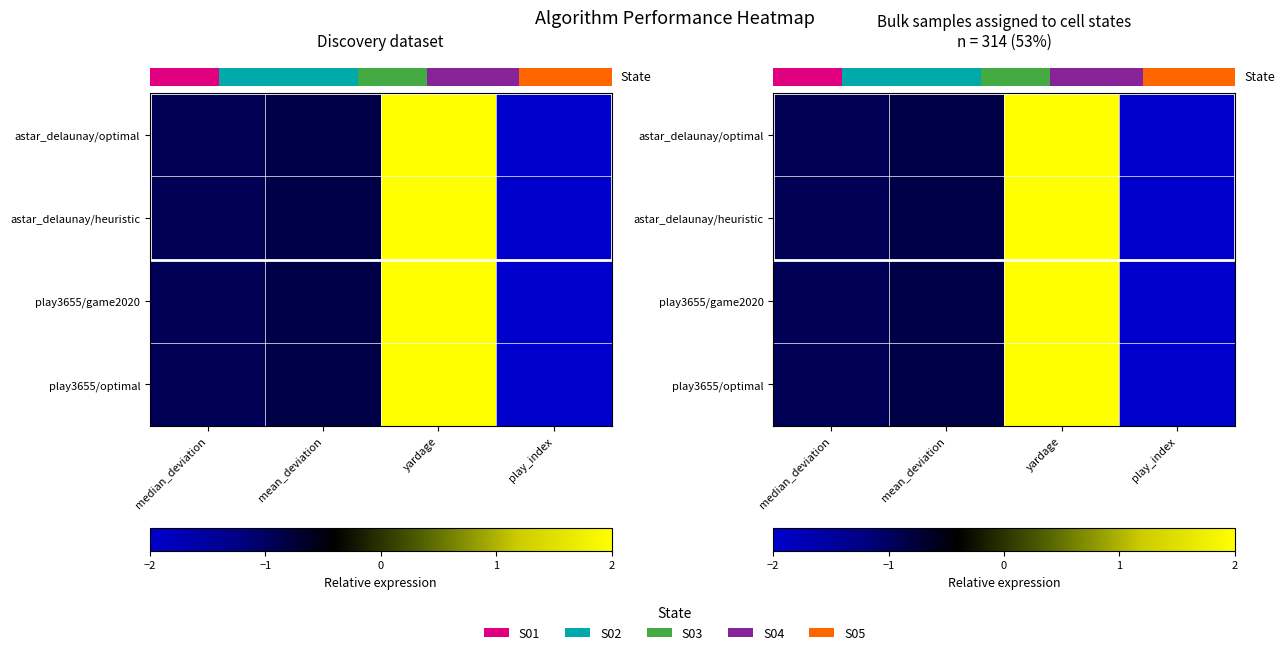

What is the maximum value shown in the chart?

2.0